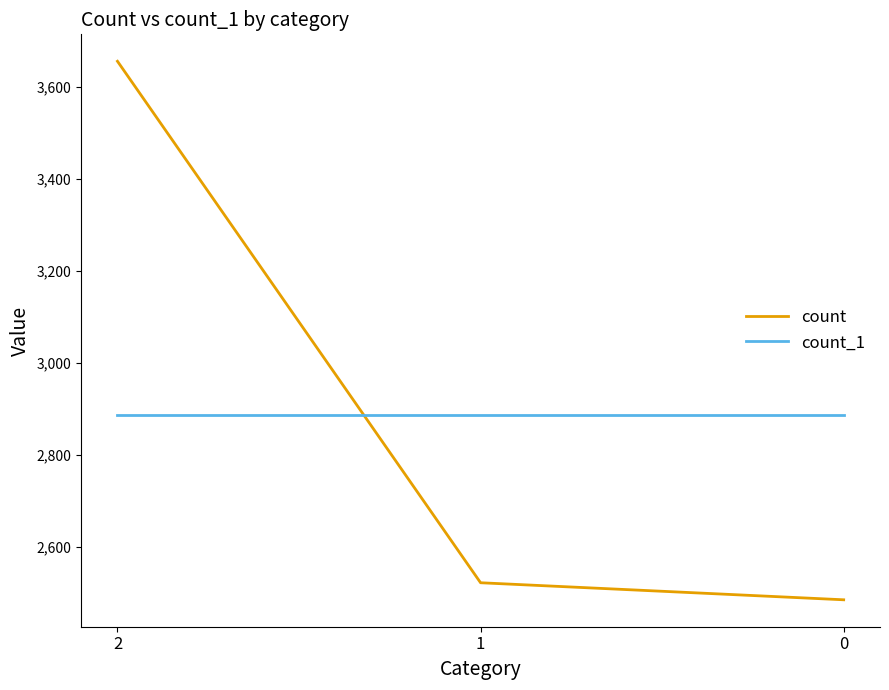

What is the spread (max minus min) of values at 2?

767